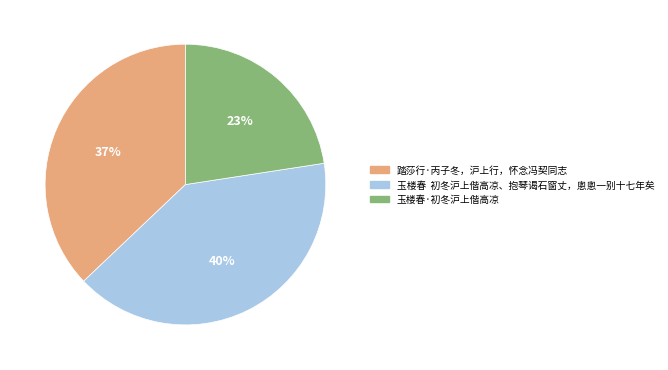

Combined, do 玉楼春 初冬沪上偕高凉、抱琴谒石窗丈，悤悤一别十七年矣 and 玉楼春·初冬沪上偕高凉 account for over 50%?

Yes